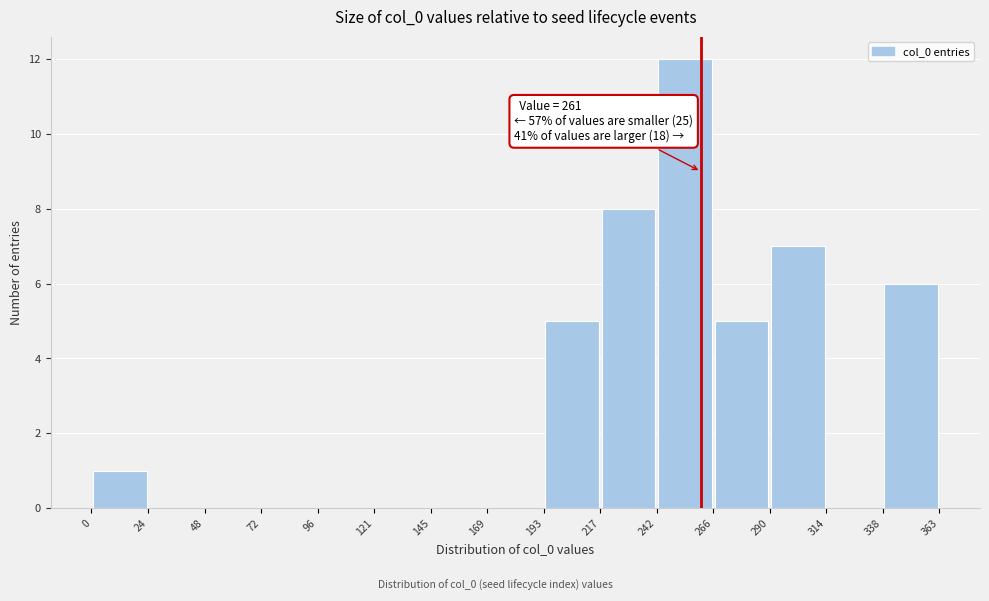

Which range on the x-axis has the tallest bar?

242 to 266